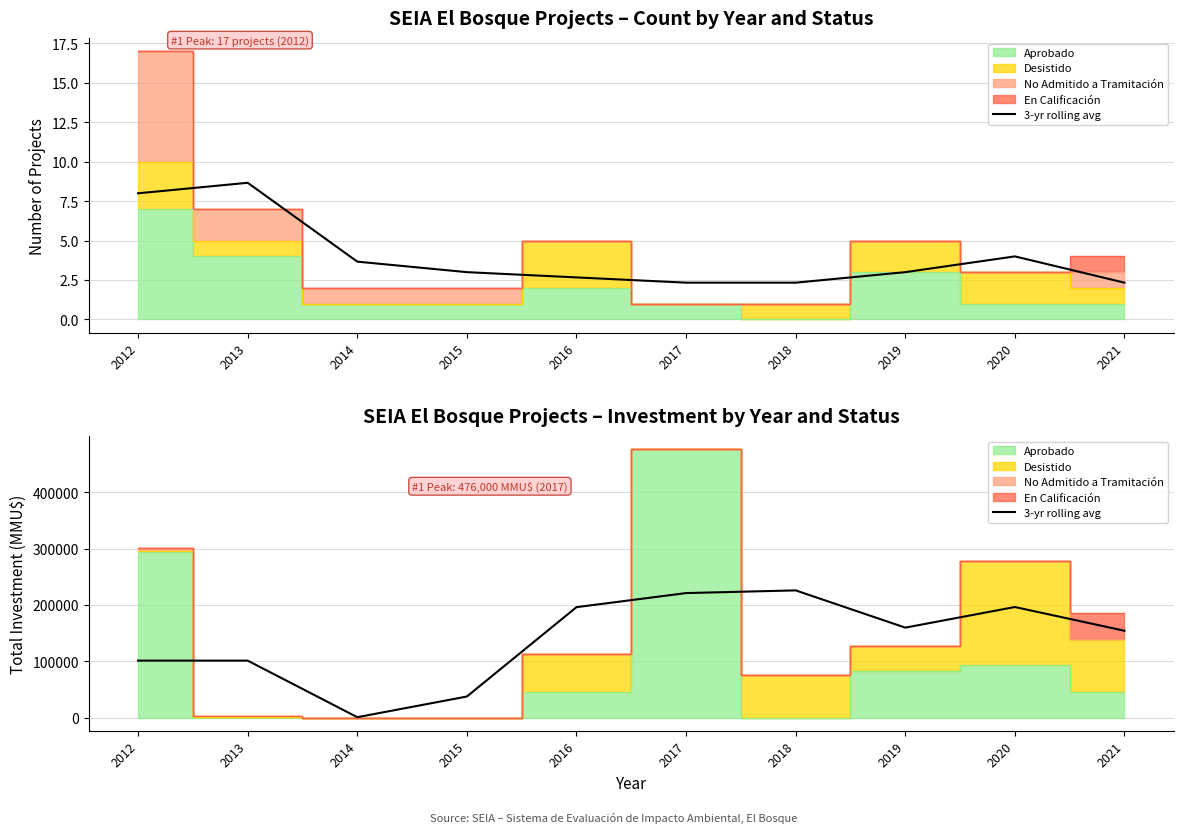

Rank the categories by value from lowest to highest.

2014, 2015, 2012, 2013, 2021, 2019, 2016, 2020, 2017, 2018